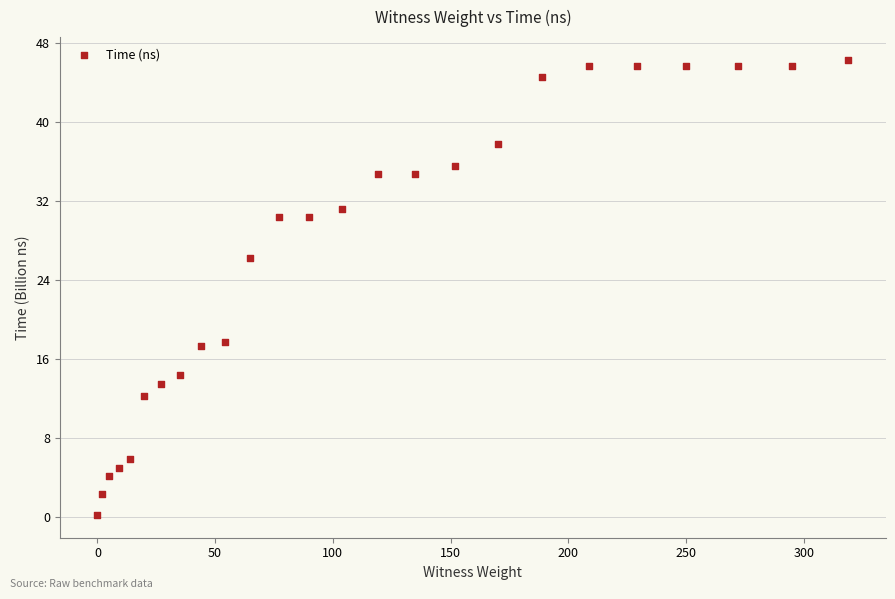

What is the range of X values (max minus min)?

319.0